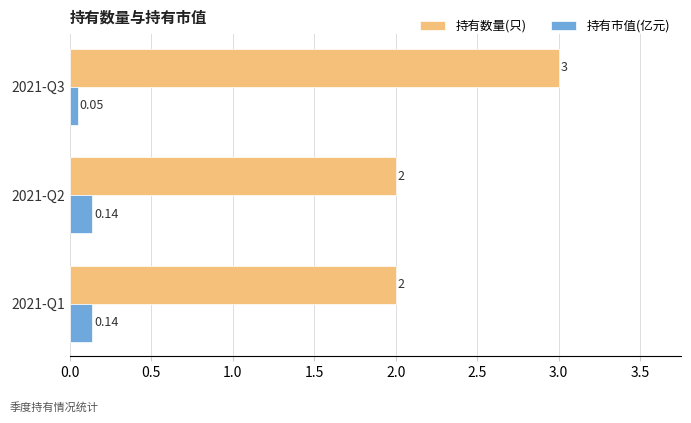

Rank the series by their average value, from lowest to highest.

持有市值(亿元), 持有数量(只)